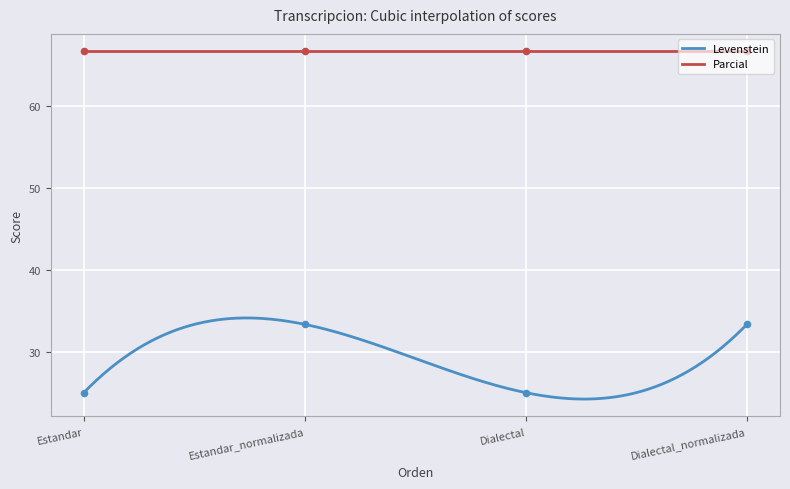

What is the change in value from Estandar_normalizada to Dialectal?

-8.3